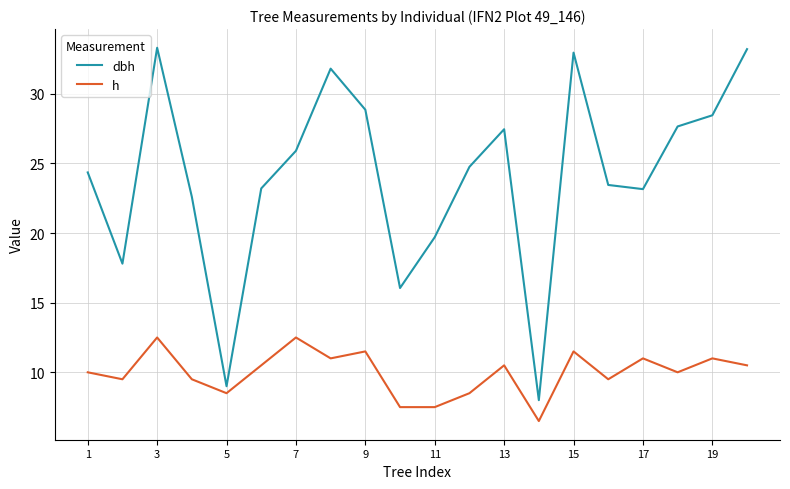

Rank the series by their maximum value, from lowest to highest.

h, dbh